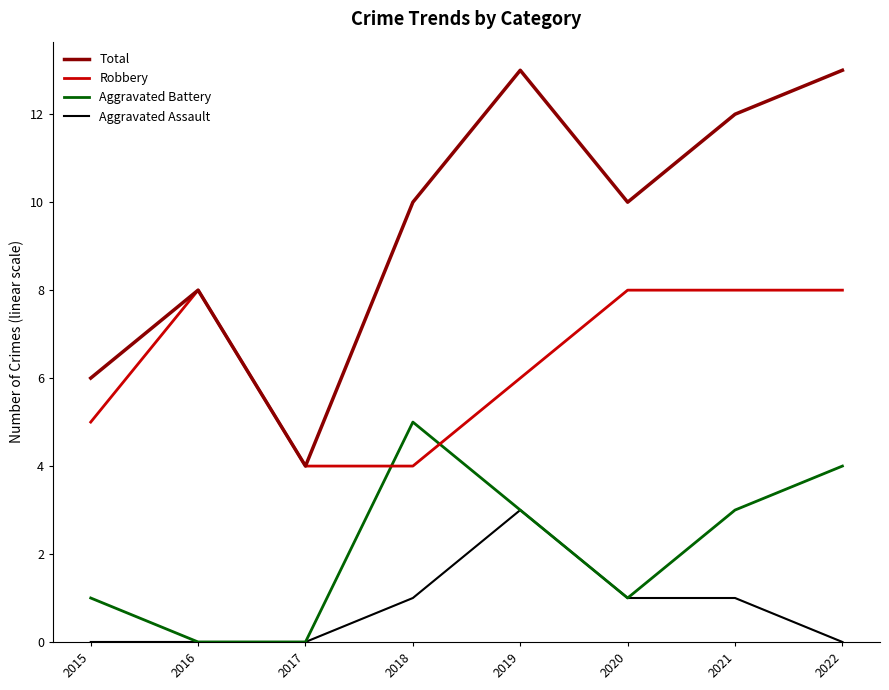

What is the greatest value displayed?

13